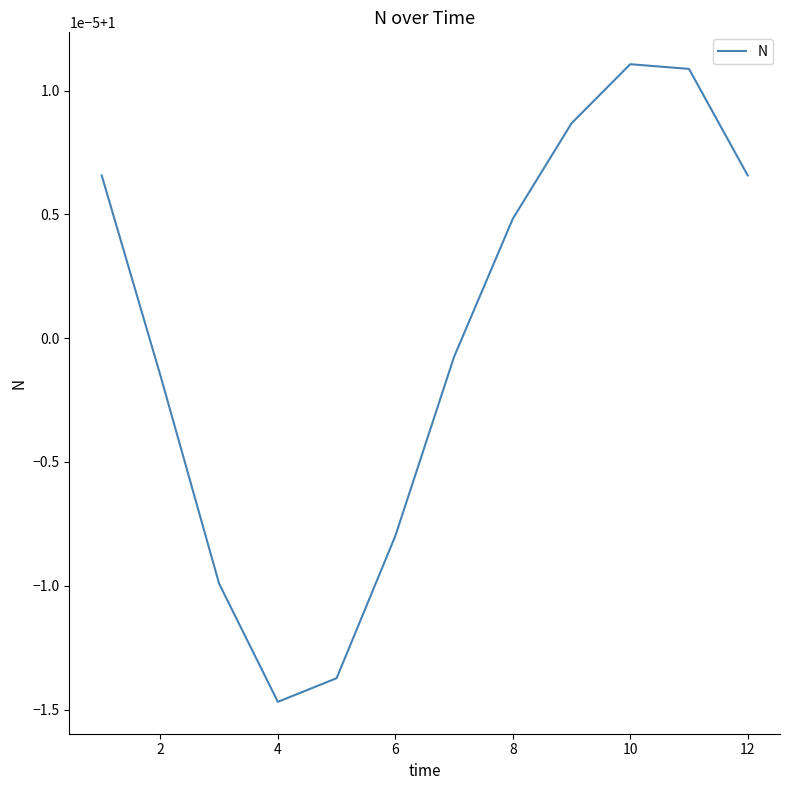

How many points are lower than both their immediate neighbors (excluding endpoints)?

1